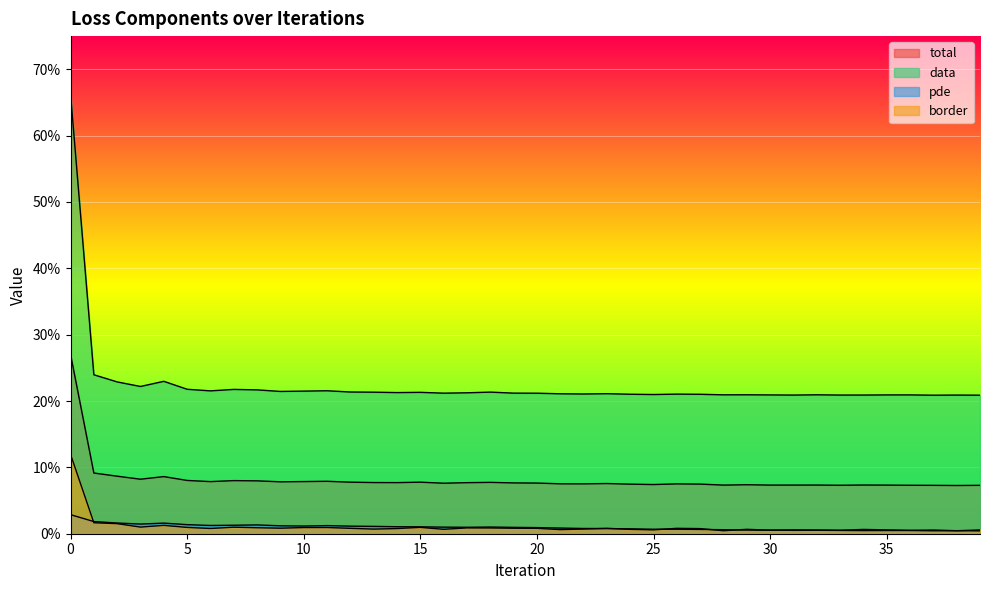

Reading left to right, extract all data points from this chart.

total: 0.3	0.1	0.1	0.1	0.1	0.1	0.1	0.1	0.1	0.1	0.1	0.1	0.1	0.1	0.1	0.1	0.1	0.1	0.1	0.1	0.1	0.1	0.1	0.1	0.1	0.1	0.1	0.1	0.1	0.1	0.1	0.1	0.1	0.1	0.1	0.1	0.1	0.1	0.1	0.1
data: 0.7	0.2	0.2	0.2	0.2	0.2	0.2	0.2	0.2	0.2	0.2	0.2	0.2	0.2	0.2	0.2	0.2	0.2	0.2	0.2	0.2	0.2	0.2	0.2	0.2	0.2	0.2	0.2	0.2	0.2	0.2	0.2	0.2	0.2	0.2	0.2	0.2	0.2	0.2	0.2
pde: 0.0	0.0	0.0	0.0	0.0	0.0	0.0	0.0	0.0	0.0	0.0	0.0	0.0	0.0	0.0	0.0	0.0	0.0	0.0	0.0	0.0	0.0	0.0	0.0	0.0	0.0	0.0	0.0	0.0	0.0	0.0	0.0	0.0	0.0	0.0	0.0	0.0	0.0	0.0	0.0
border: 0.1	0.0	0.0	0.0	0.0	0.0	0.0	0.0	0.0	0.0	0.0	0.0	0.0	0.0	0.0	0.0	0.0	0.0	0.0	0.0	0.0	0.0	0.0	0.0	0.0	0.0	0.0	0.0	0.0	0.0	0.0	0.0	0.0	0.0	0.0	0.0	0.0	0.0	0.0	0.0